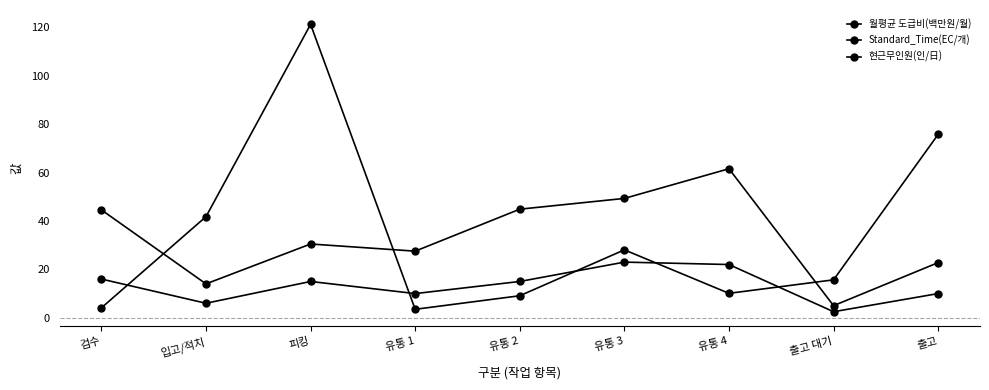

Between which two adjacent categories do Standard_Time(EC/개) and 월평균 도급비(백만원/월) first intersect?

검수 and 입고/적치